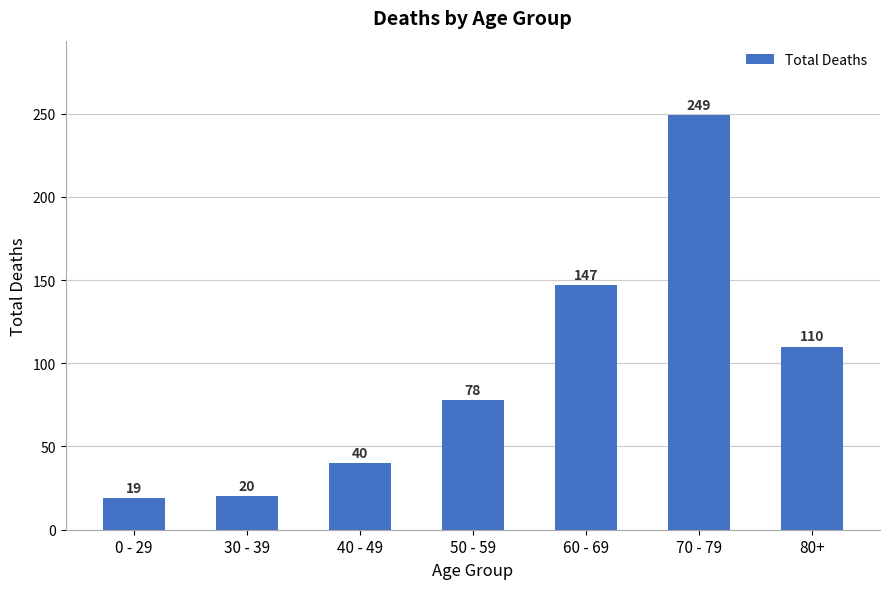

True or false: the data shows 78 at 50 - 59.

True